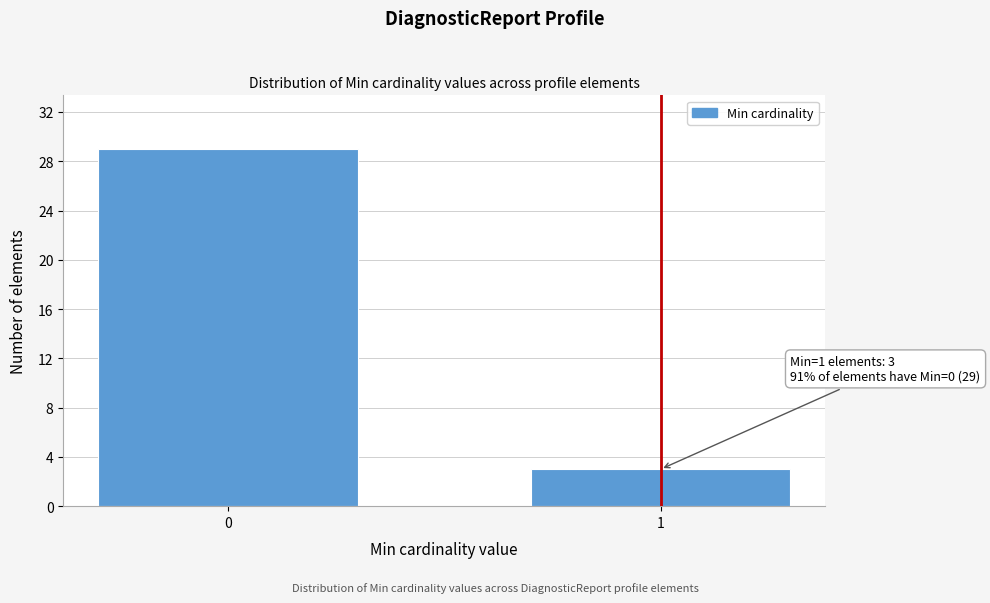

Reading right to left, what are all the values shown in this chart?

1=3	0=29